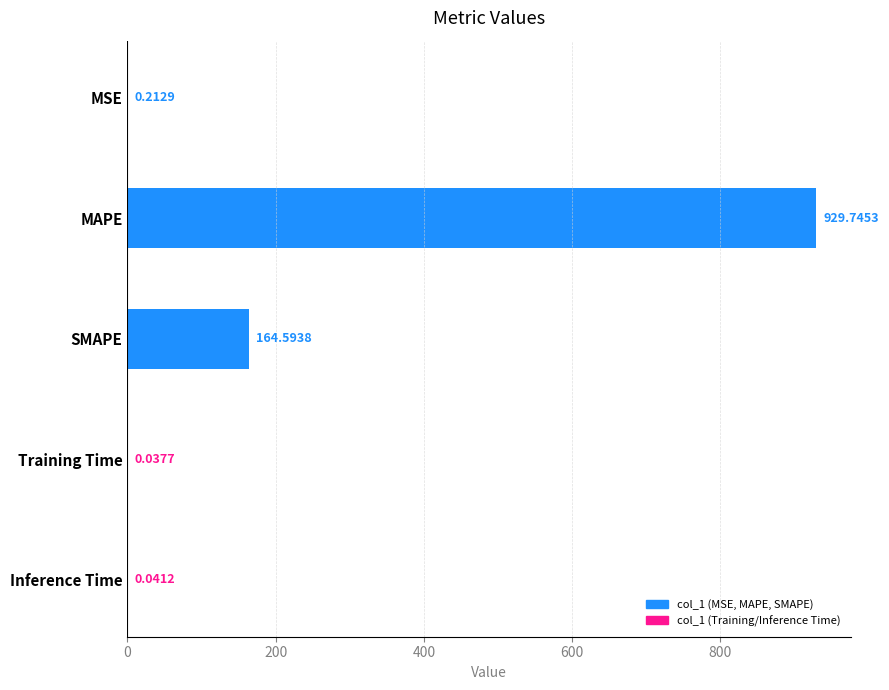

At which label is the value closest to 464?

SMAPE